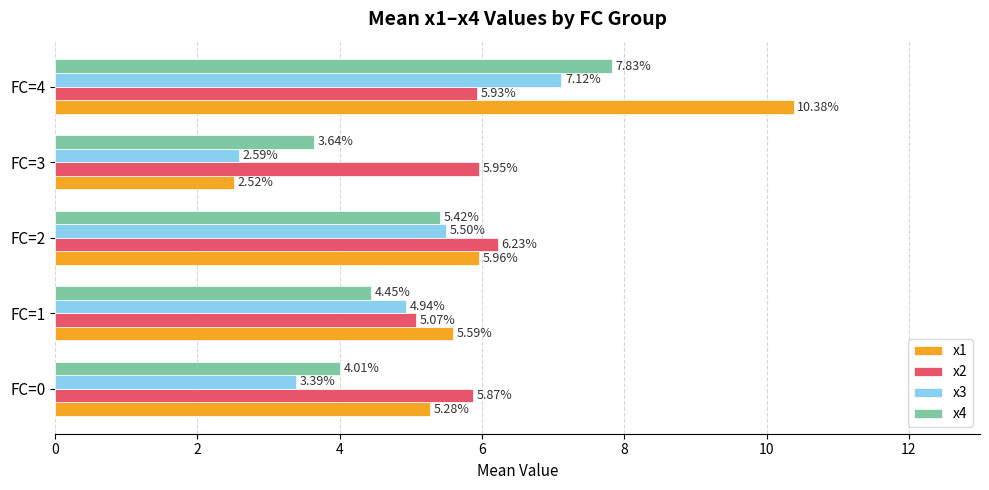

Is the value of x2 at FC=3 greater than the value of x1 at FC=0?

Yes